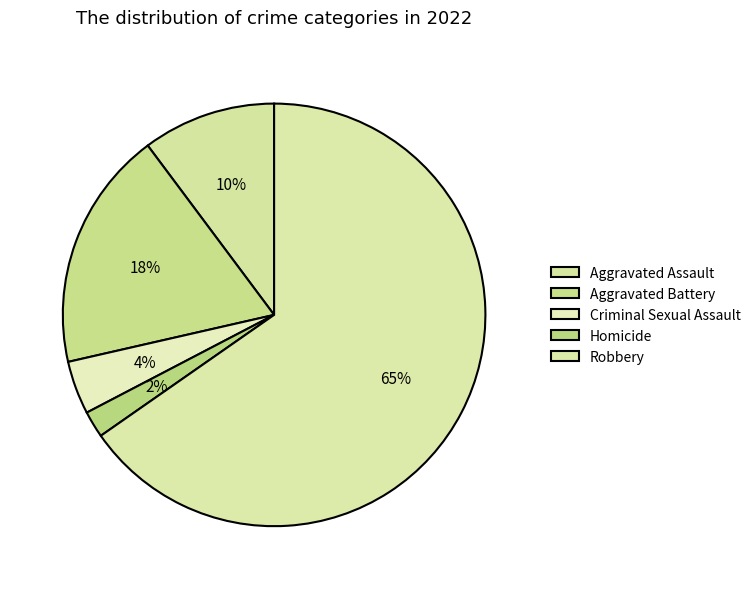

Combined, do Criminal Sexual Assault and Homicide account for over 50%?

No